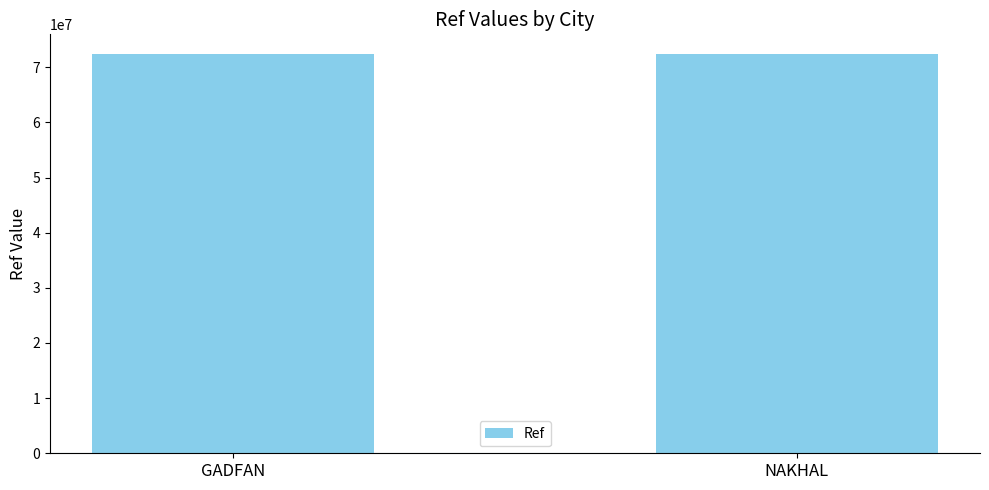

What is the maximum value shown in the chart?

72358638